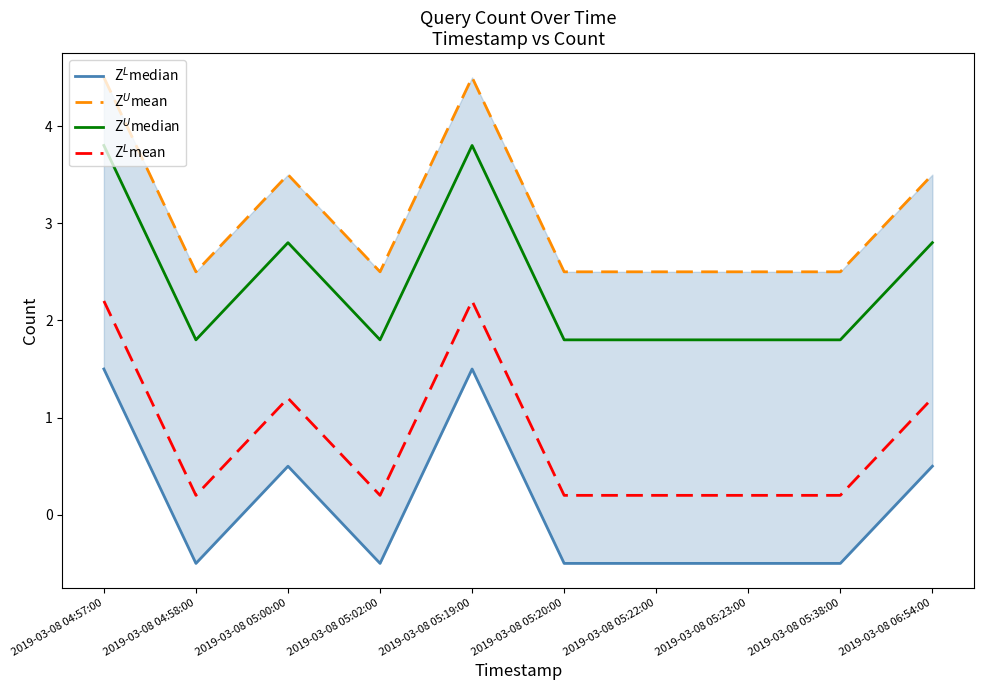

Where is Z$^U$mean nearest to the value 3?

2019-03-08 04:58:00